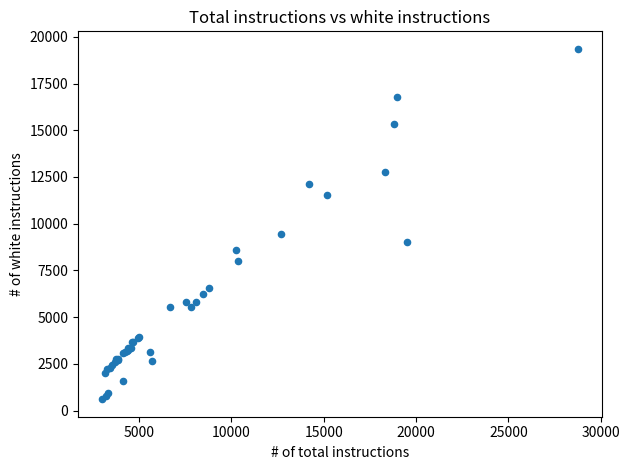

What Y value in the scatter plot is closest to 9983?

9468